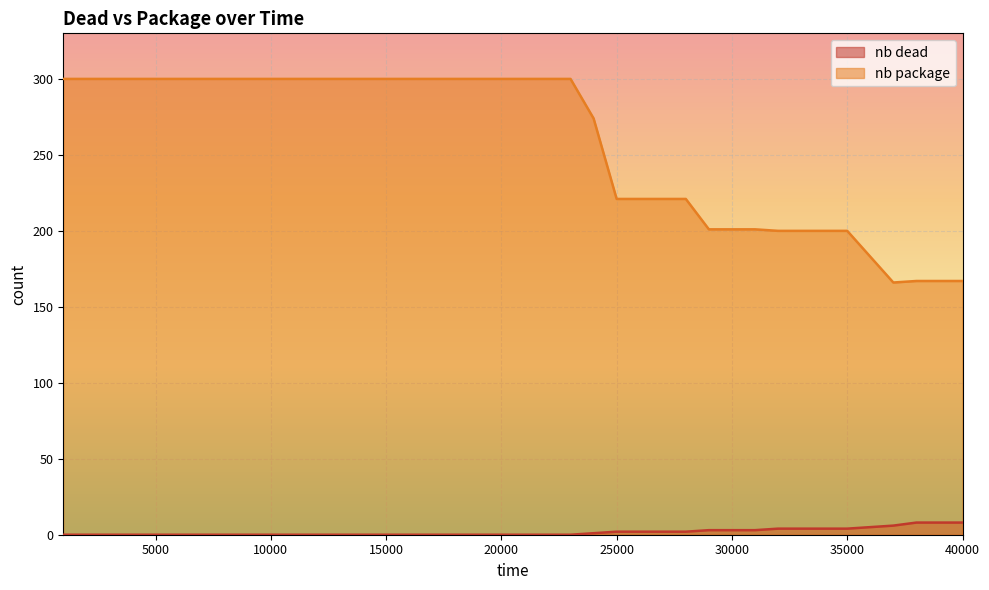

What is the difference between the nb dead values at 32000 and 27000?

2